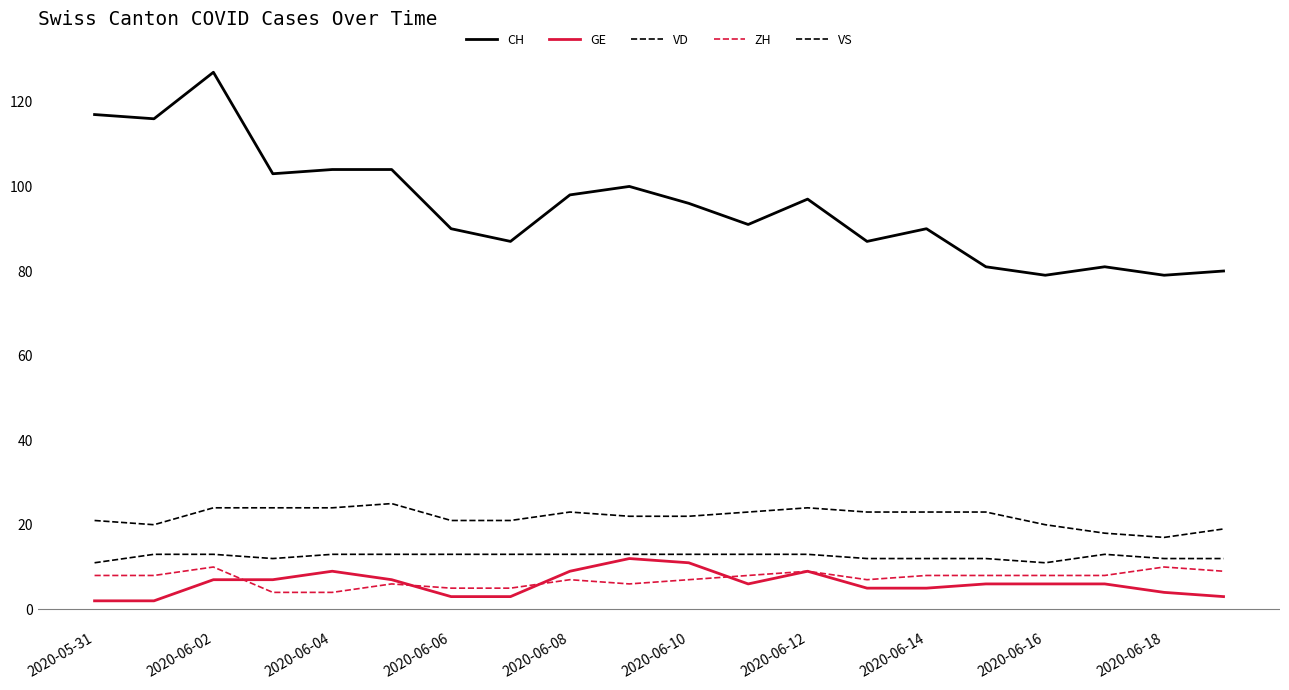

Does the chart have visible grid lines?

No